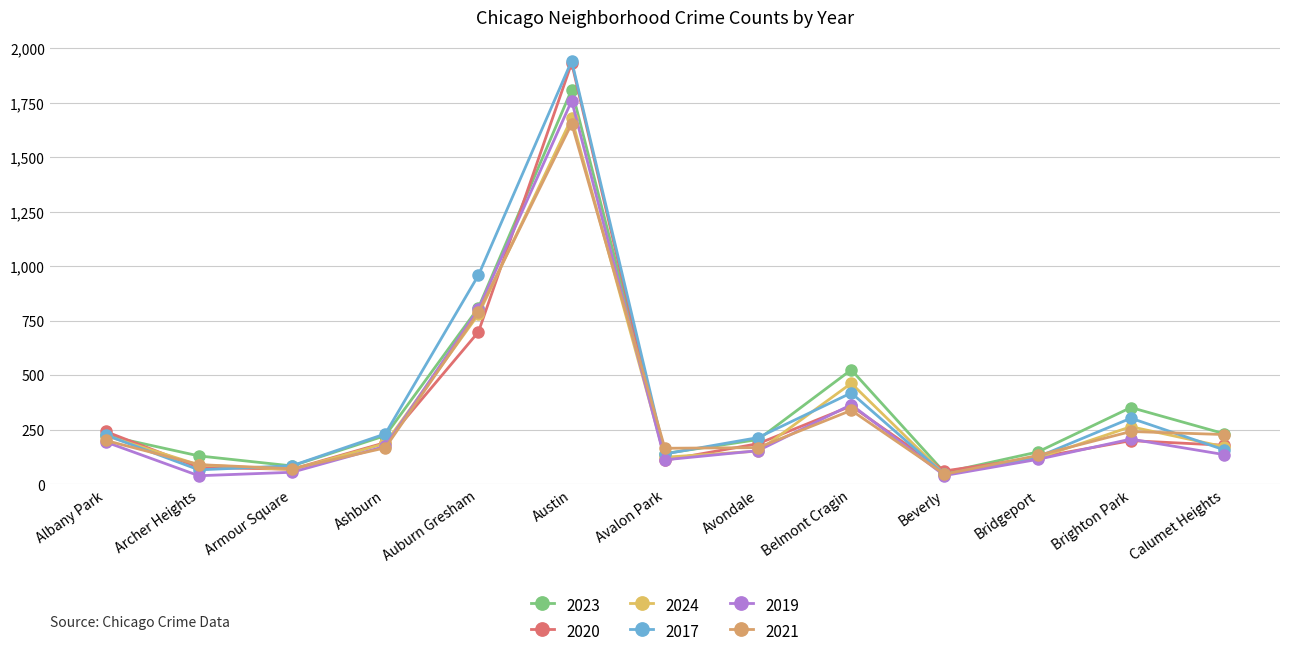

Reading right to left, list all the values displayed in this chart.

2023: 233	353	149	55	526	206	142	1811	811	224	85	131	225
2020: 180	201	124	62	360	187	111	1933	700	192	70	78	243
2024: 173	265	121	46	464	153	125	1680	780	188	68	90	224
2017: 159	304	126	46	420	215	140	1943	960	232	86	67	227
2019: 137	208	115	41	366	155	113	1760	805	175	56	40	195
2021: 229	243	133	47	340	169	166	1655	790	168	72	91	202